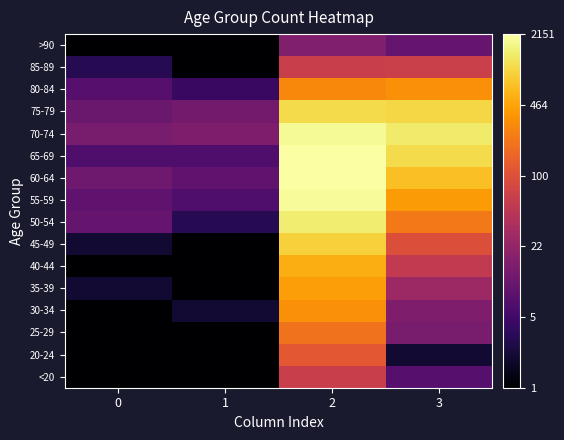

Reading right to left, transcribe all the data shown in this chart.

<20: 3=0.8	2=1.8	1=0.0	0=0.0
20-24: 3=0.3	2=2.1	1=0.0	0=0.0
25-29: 3=1.1	2=2.3	1=0.0	0=0.0
30-34: 3=1.1	2=2.5	1=0.3	0=0.0
35-39: 3=1.4	2=2.6	1=0.0	0=0.3
40-44: 3=1.7	2=2.7	1=0.0	0=0.0
45-49: 3=2.0	2=3.0	1=0.0	0=0.3
50-54: 3=2.4	2=3.2	1=0.5	0=1.0
55-59: 3=2.6	2=3.3	1=0.8	0=0.9
60-64: 3=2.8	2=3.3	1=0.9	0=1.0
65-69: 3=3.0	2=3.3	1=0.8	0=0.8
70-74: 3=3.1	2=3.3	1=1.1	0=1.1
75-79: 3=3.0	2=3.0	1=1.1	0=1.0
80-84: 3=2.5	2=2.5	1=0.6	0=0.8
85-89: 3=1.8	2=1.8	1=0.0	0=0.5
>90: 3=1.0	2=1.2	1=0.0	0=0.0